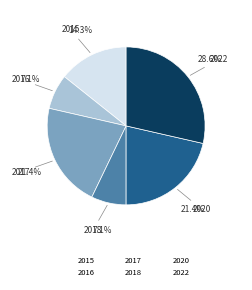

Which has a higher value, 2020 or 2018?

2020